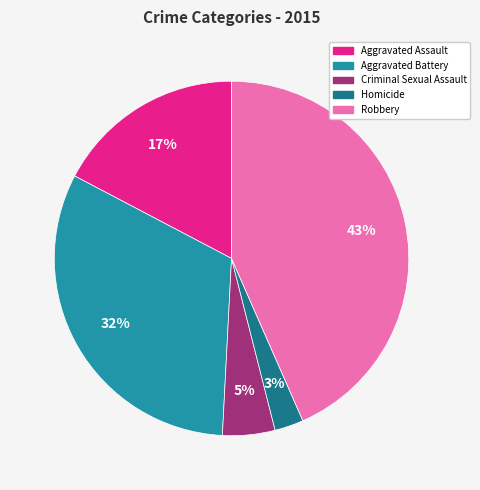

Is there any slice that represents more than half of the pie?

No